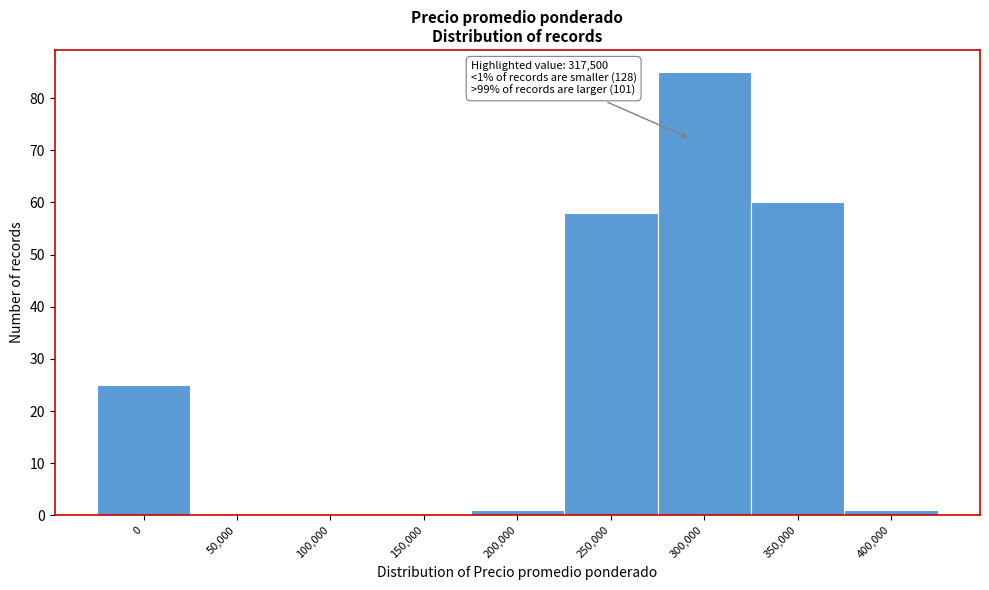

Reading left to right, transcribe all the data shown in this chart.

0=25	50,000=0	100,000=0	150,000=0	200,000=1	250,000=58	300,000=85	350,000=60	400,000=1